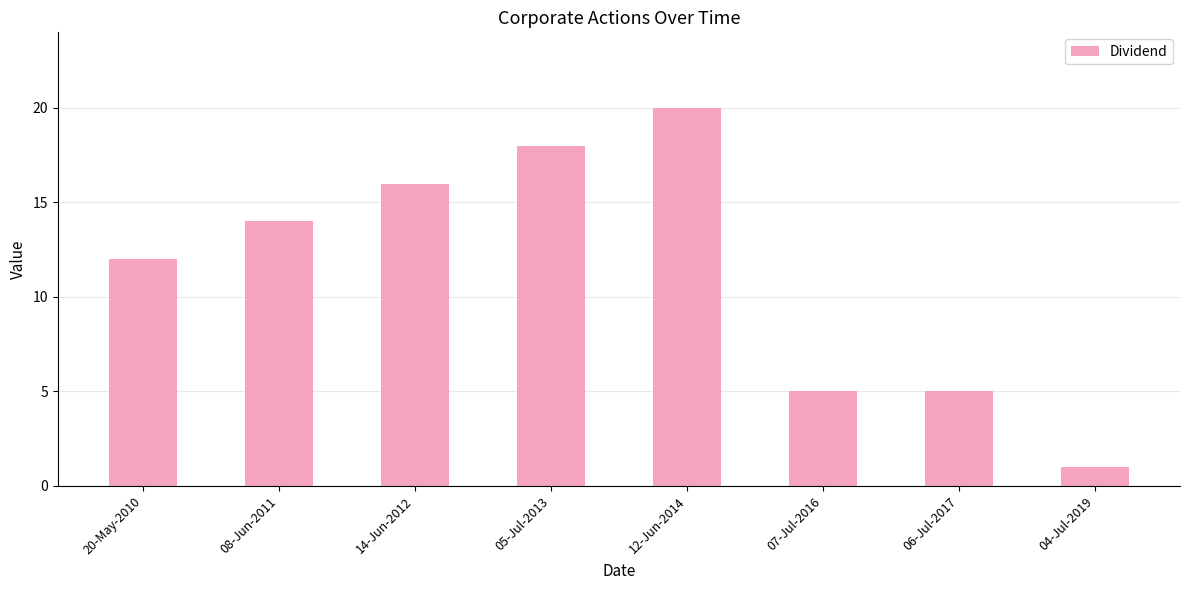

Between 07-Jul-2016 and 12-Jun-2014, which is larger?

12-Jun-2014